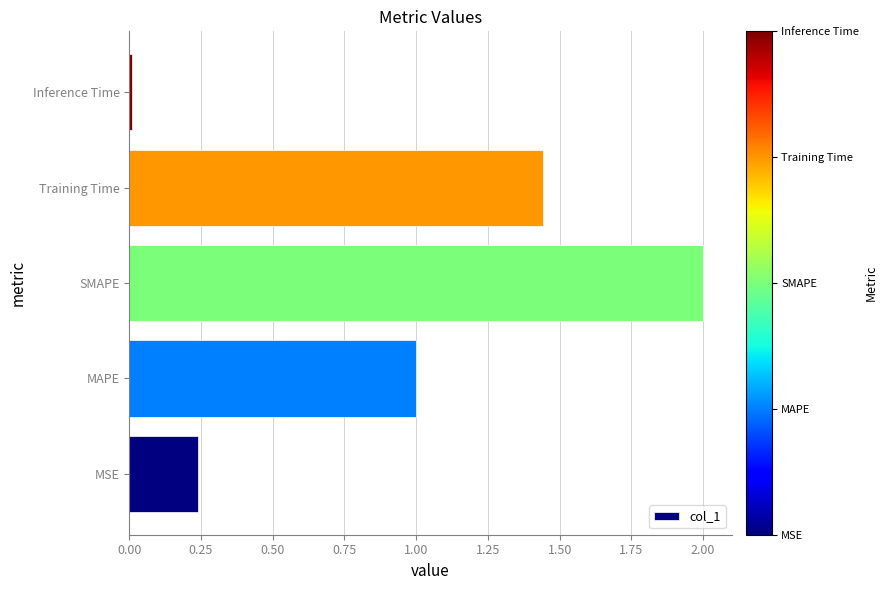

Is it true that the value at MAPE is 1.5?

False